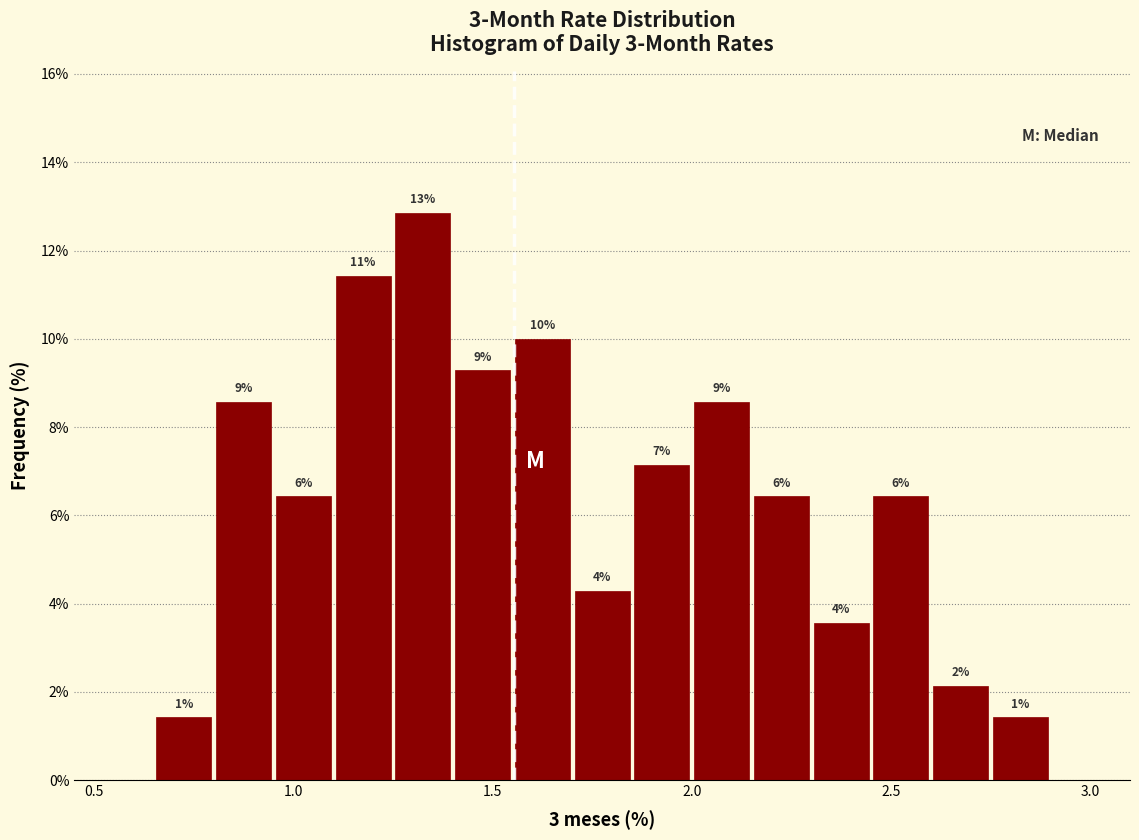

Around what value on the x-axis is the tallest bar? Give the approximate position of its centre, as read against the axis.

1.35